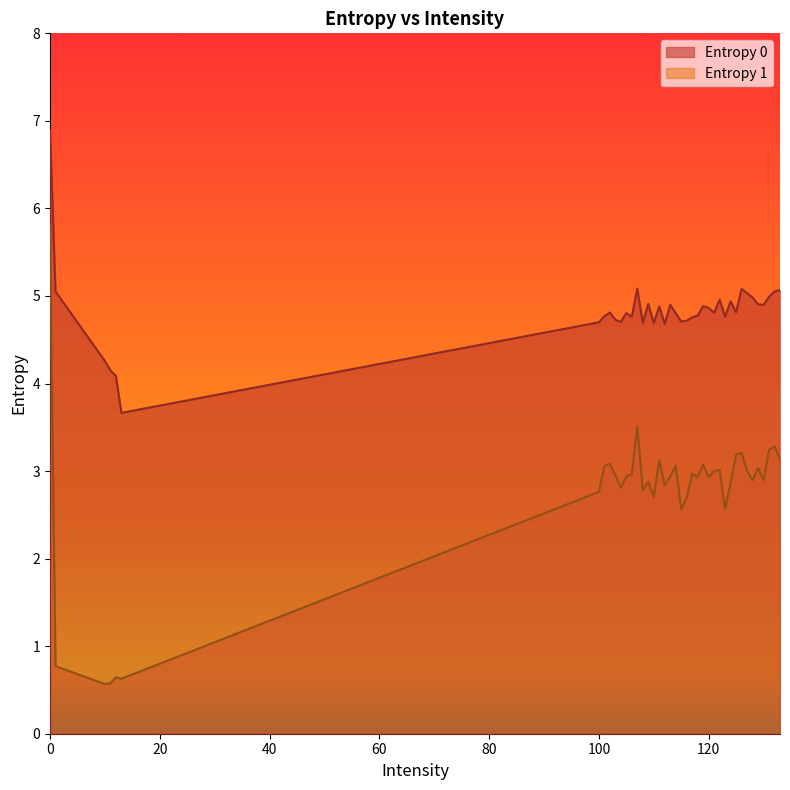

What is the difference between the highest and lowest values at 127?

2.0